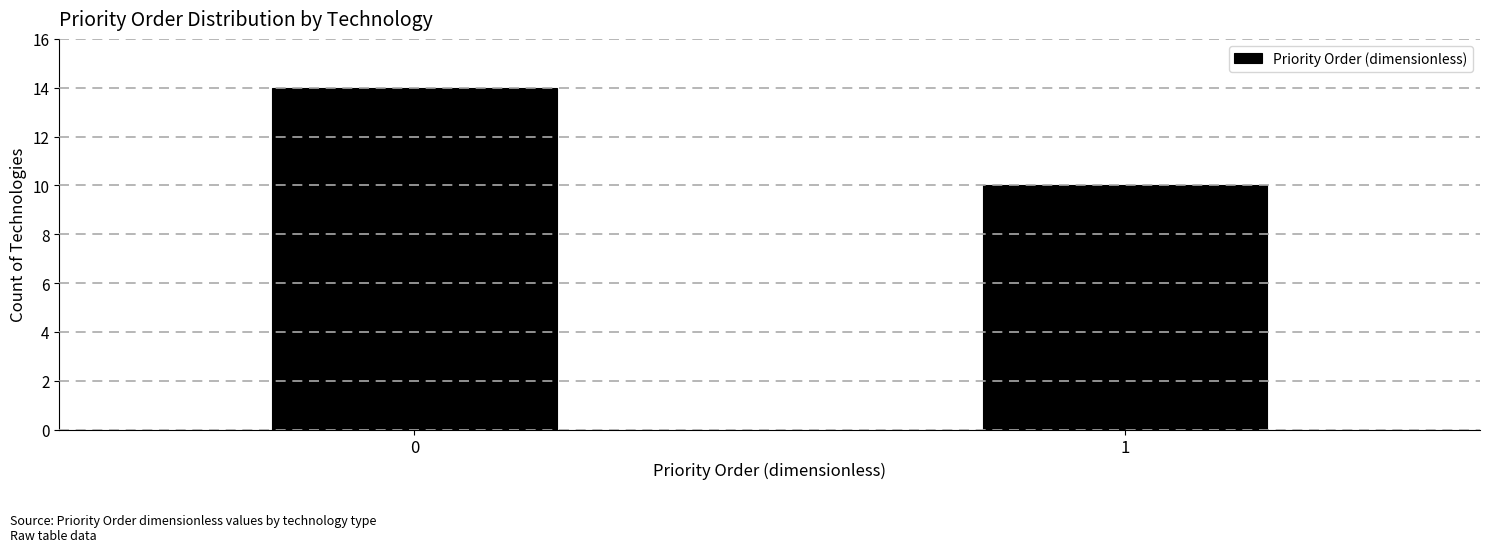

Reading left to right, list all the values displayed in this chart.

0=14	1=10